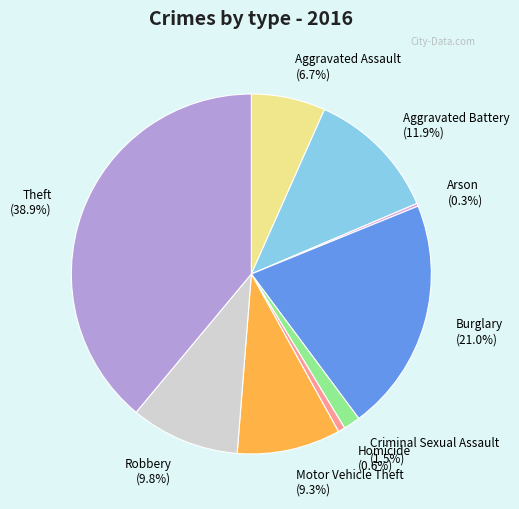

What percentage do Theft (38.9%) and Burglary (21.0%) together represent?

59.9%